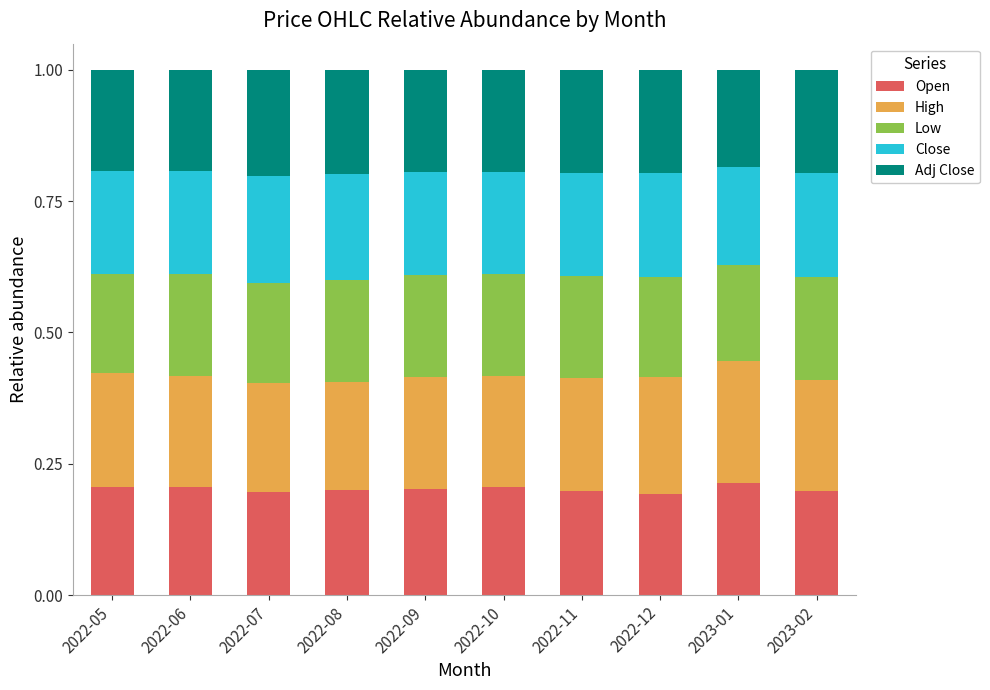

Are the bars grouped side by side (vs. stacked)?

No